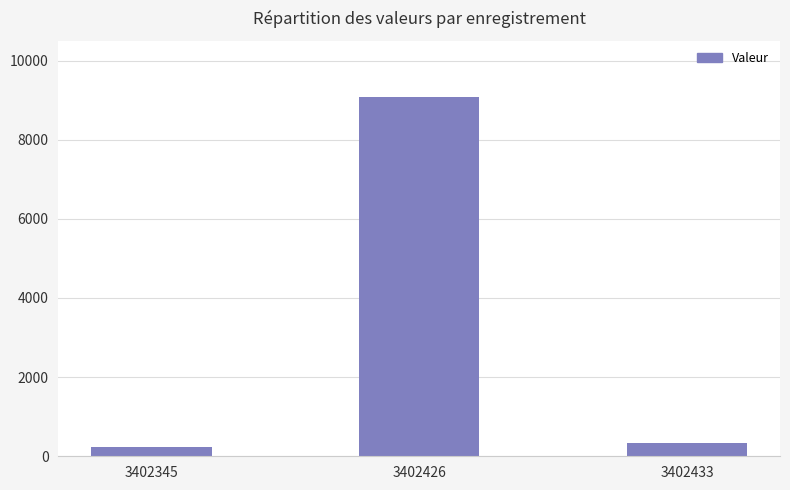

True or false: the data shows 339.4 at 3402433.

True